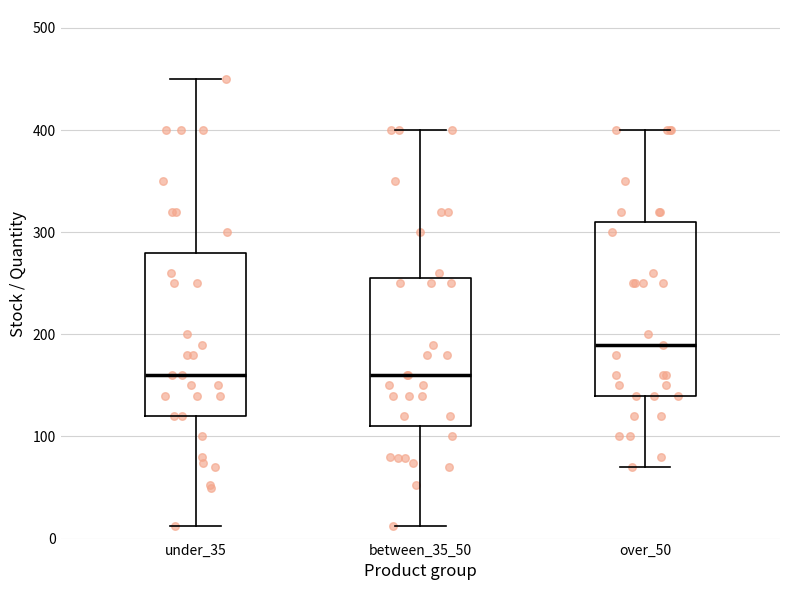

Which box is the tallest, from its lower edge to its upper edge?

over_50